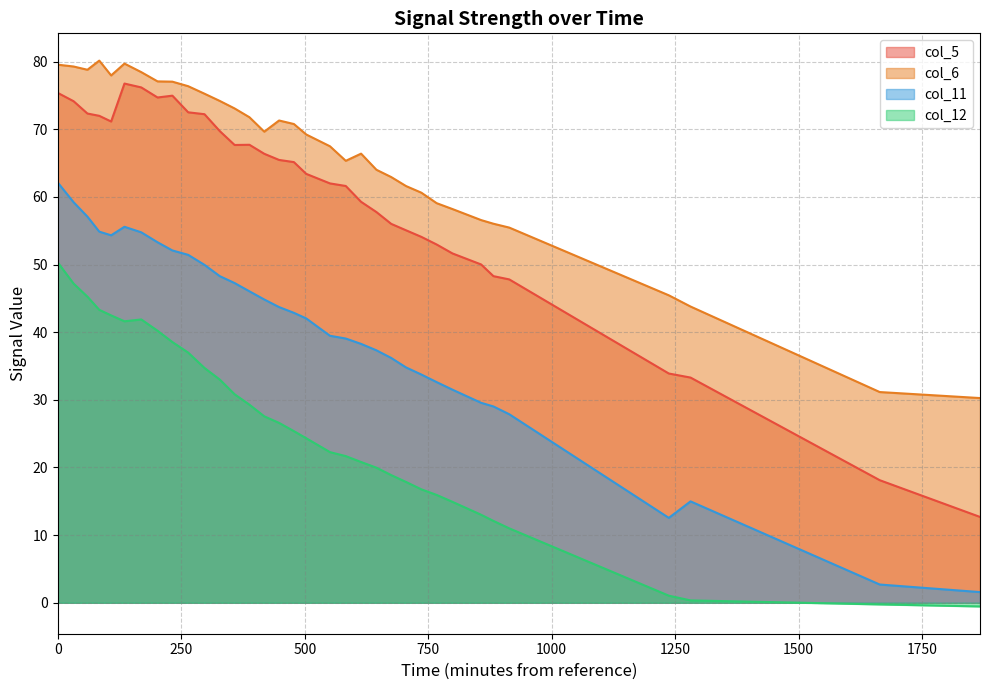

The col_6 series shows 74.0 at 1237. True or false?

False